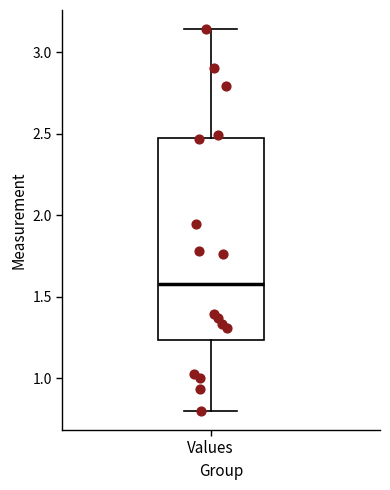

Where does the upper whisker of the box for Values end on the y-axis? The values are not printed on the chart, so give them approximately, as read against the axis.

3.15